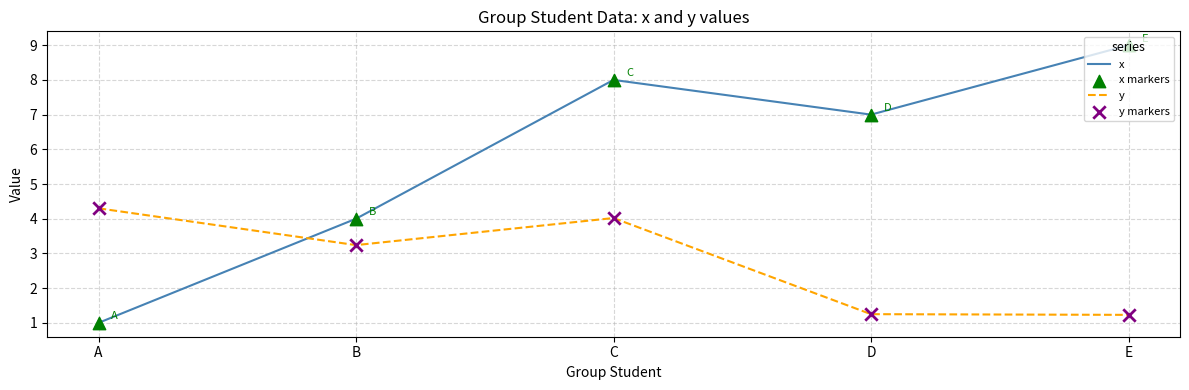

What is the total value across all series at A?

5.3